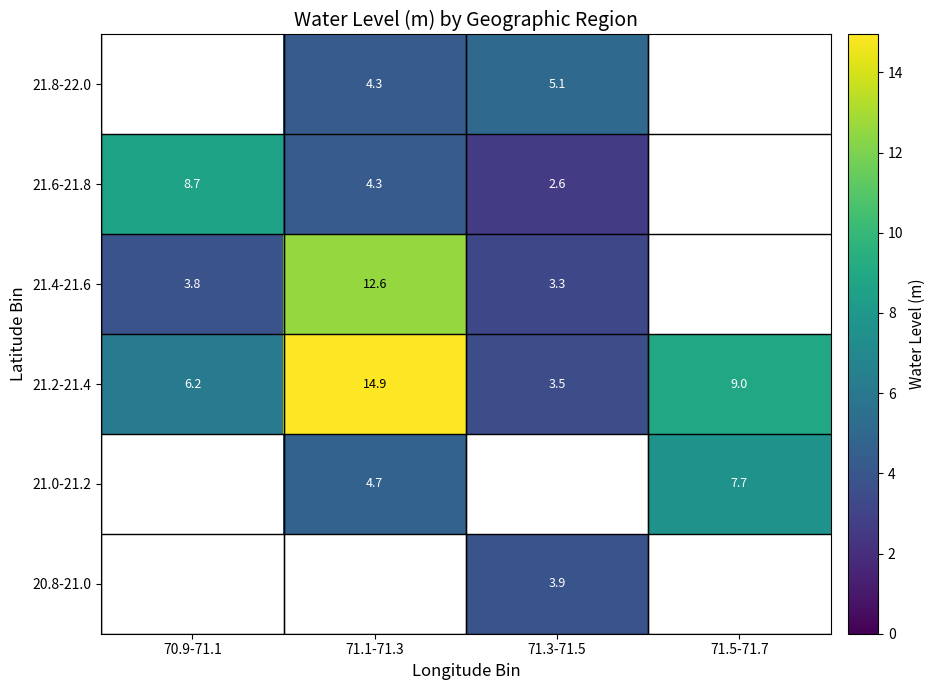

Count the number of categories in the chart.

4